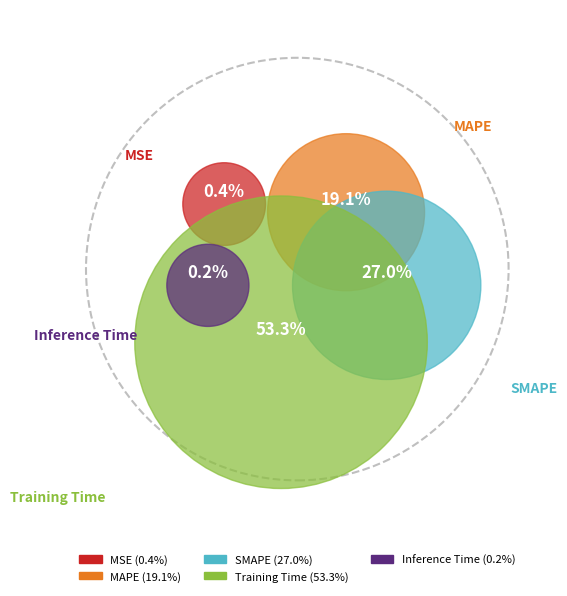

Which category accounts for the majority?

Training Time